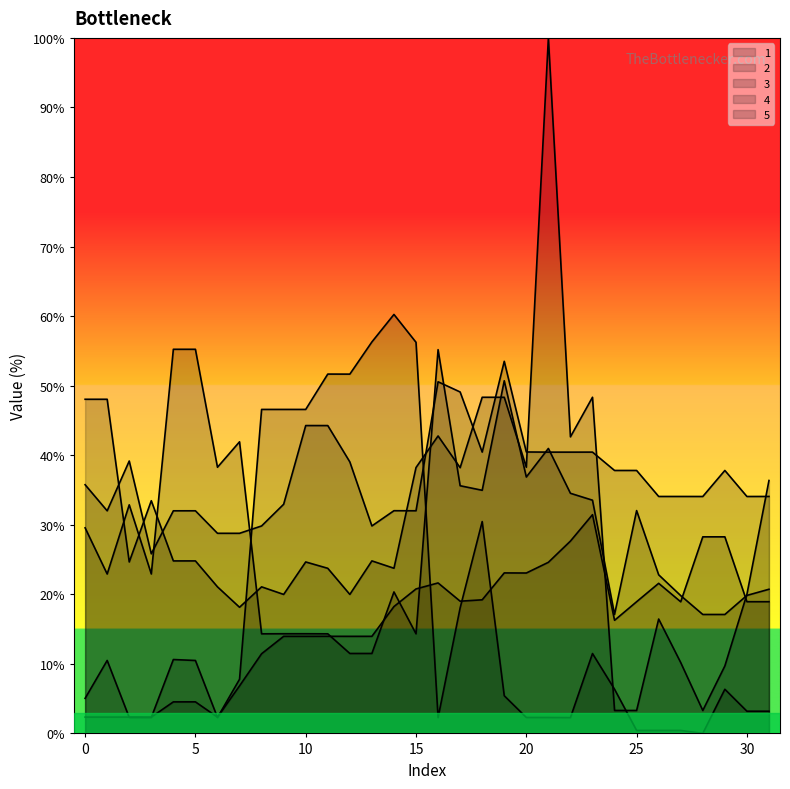

What is the value of the 2 point at the 14th from the left?

14.0